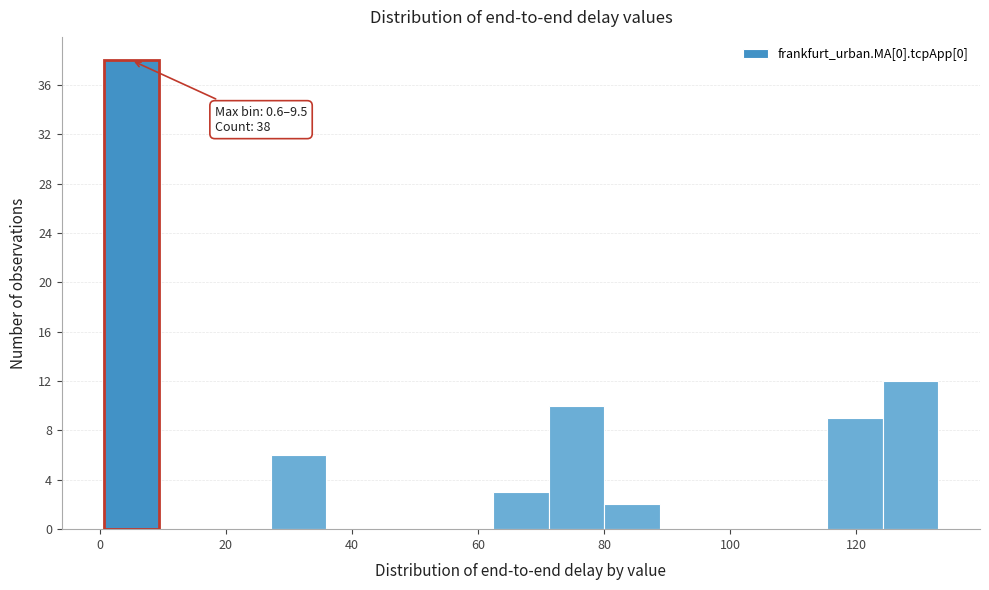

Which range on the x-axis has the tallest bar?

0 to 10